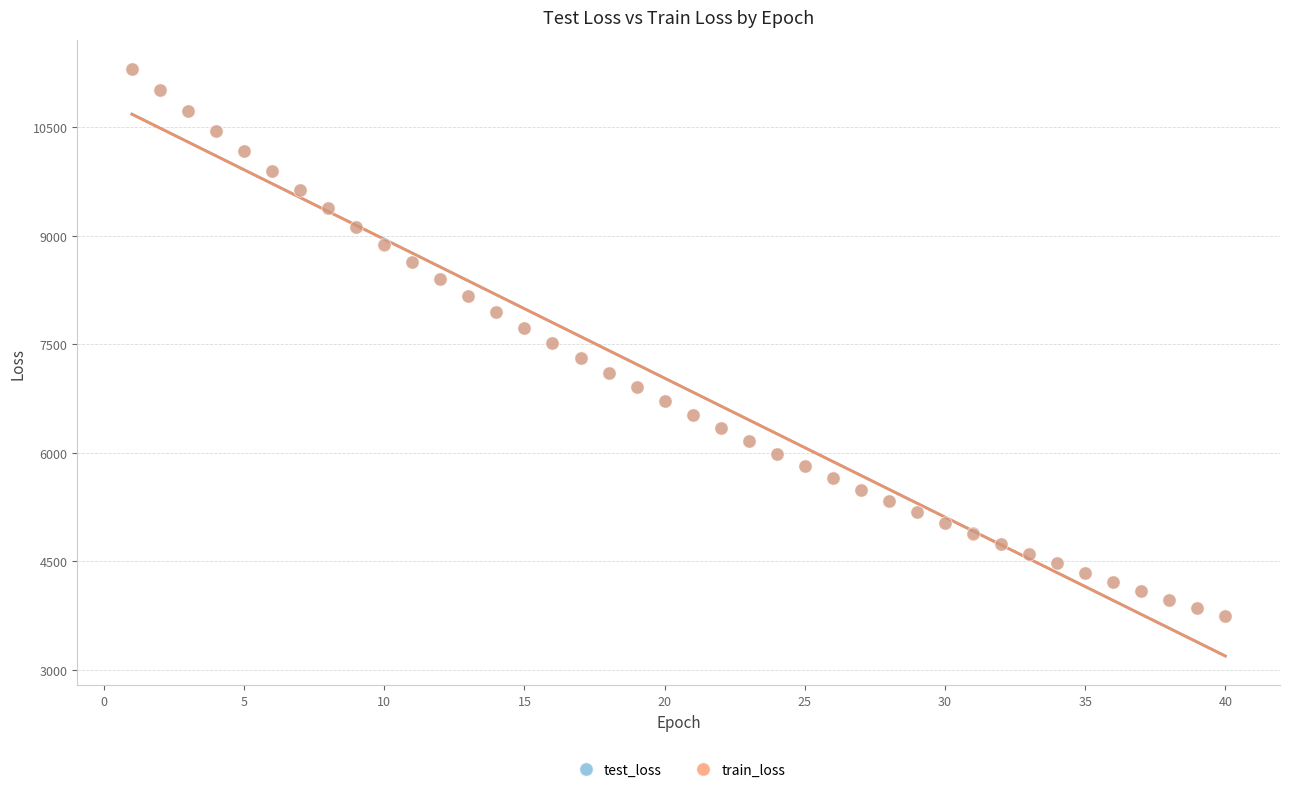

What are all the series names shown in the legend?

test_loss, train_loss